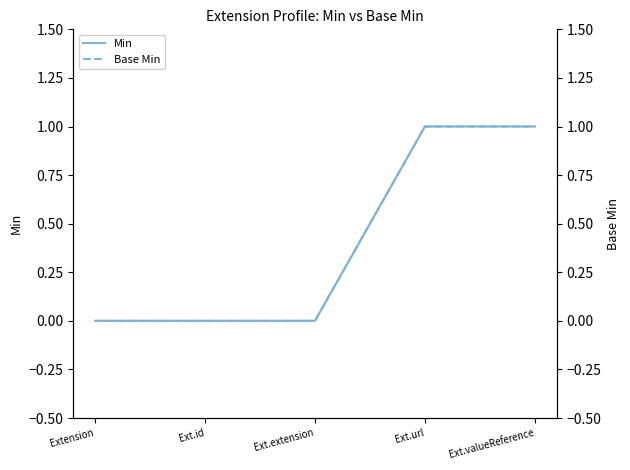

Does the chart display data point markers on the line(s)?

No